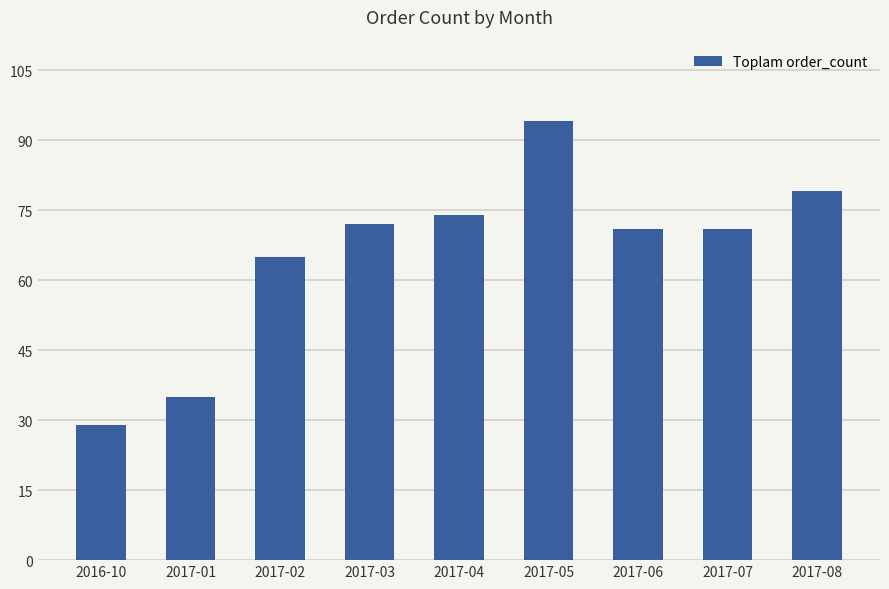

What is the change in value from 2016-10 to 2017-05?

+65